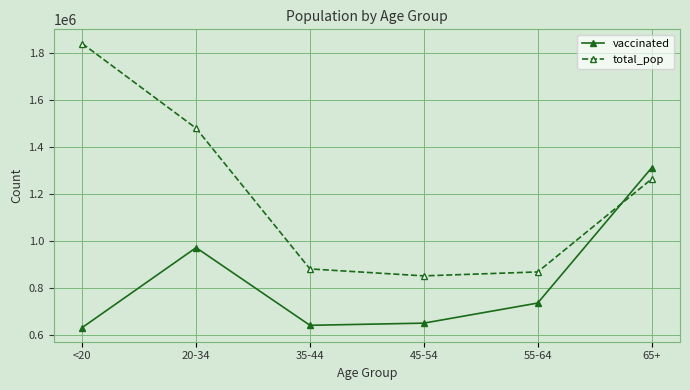

Where is vaccinated nearest to the value 971759?

20-34